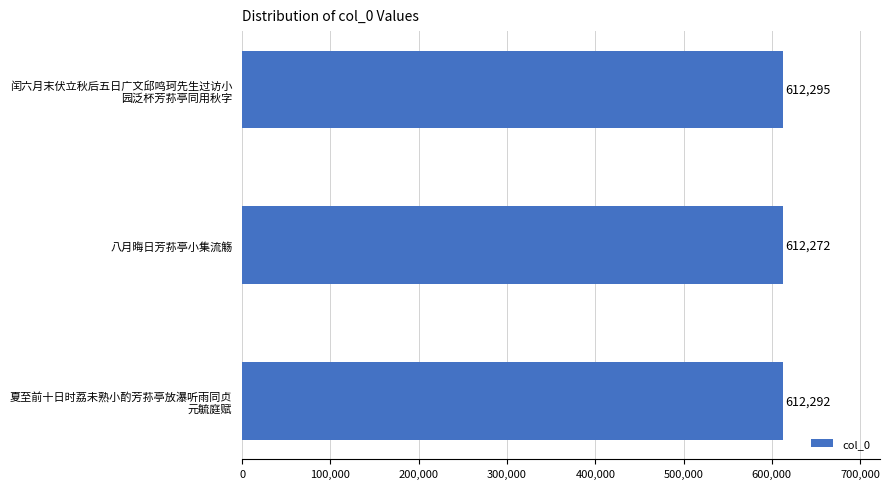

The chart shows a value of 1058308 at 八月晦日芳荪亭小集流觞. True or false?

False